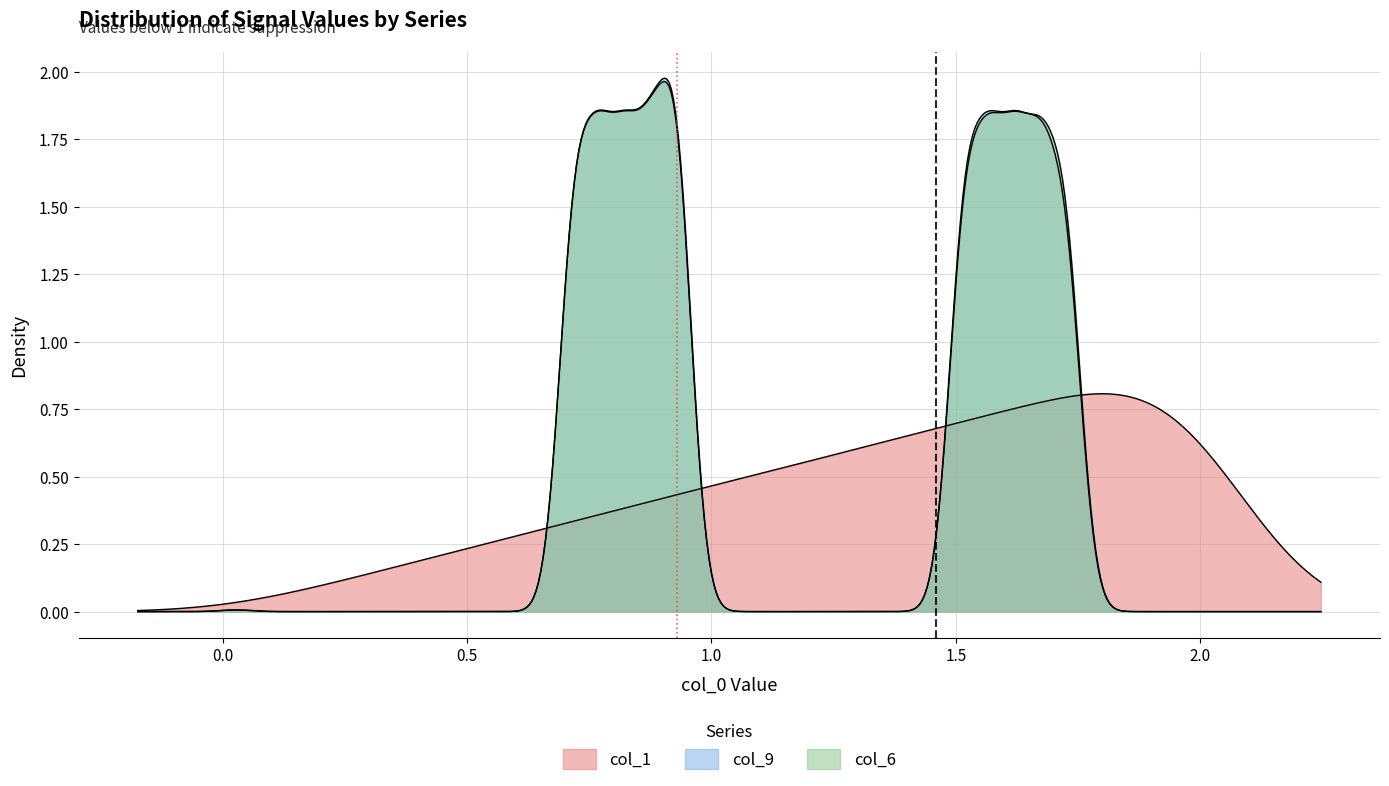

Which series changed the most between 30 and 31?

col_1